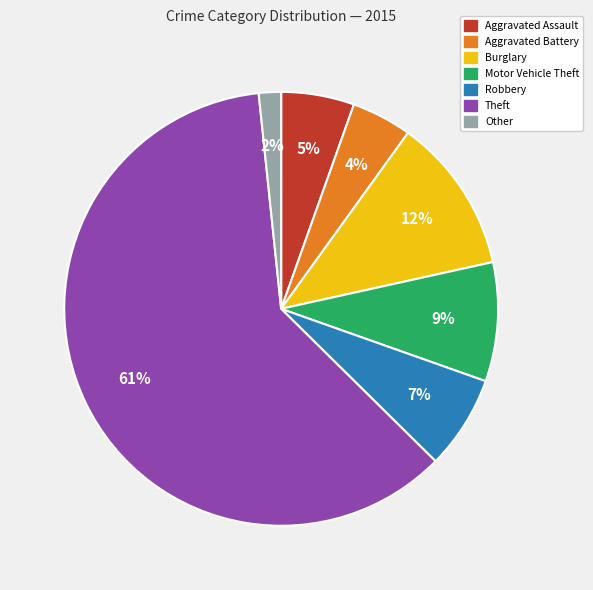

To the nearest percent, what is the difference between the largest and smallest slice percentages?

59%